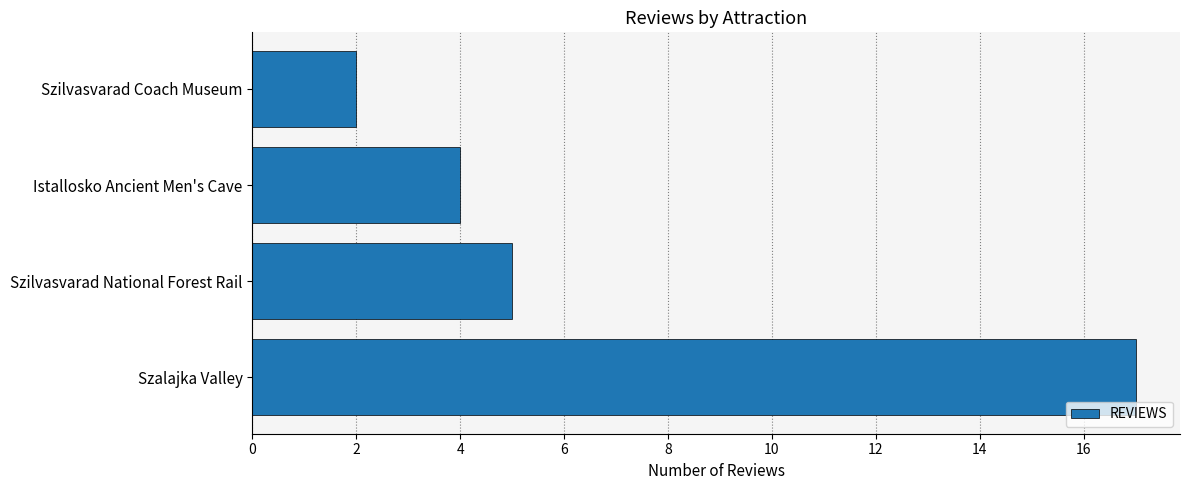

What is the difference between the maximum and minimum values?

15